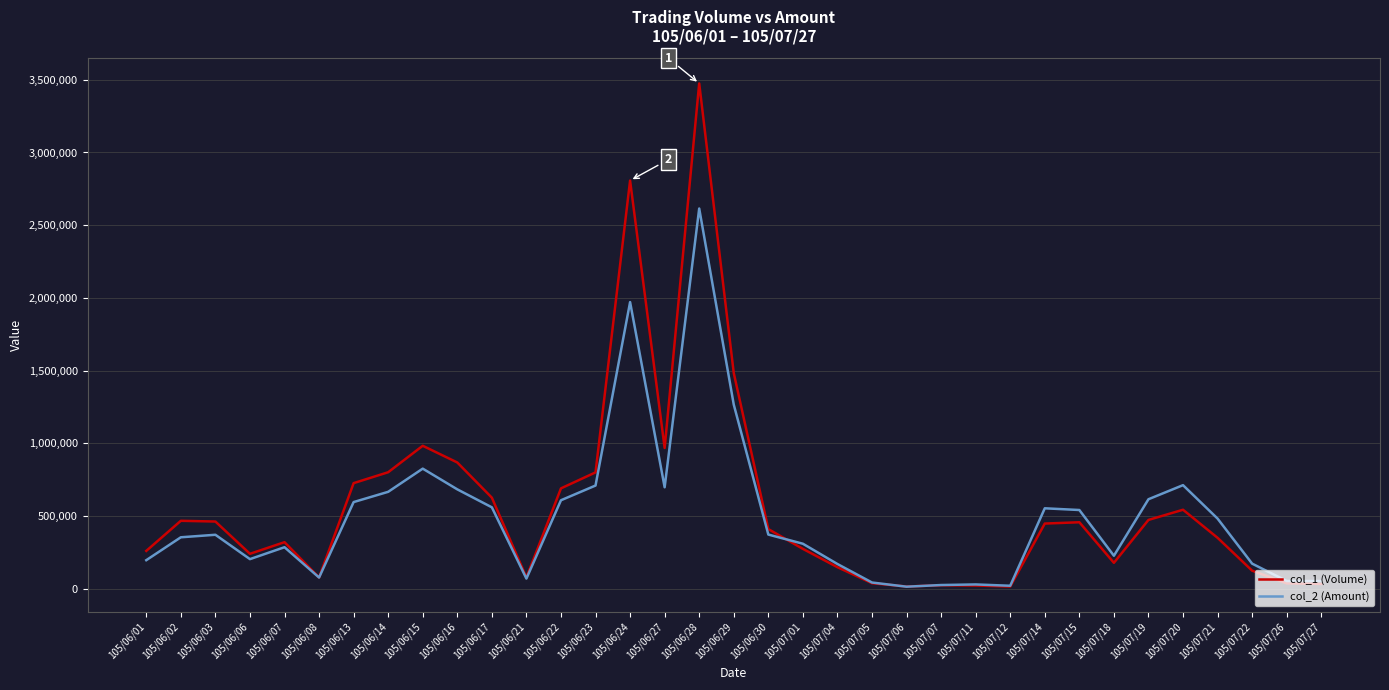

List the series in order of their peak value, lowest first.

col_2 (Amount), col_1 (Volume)